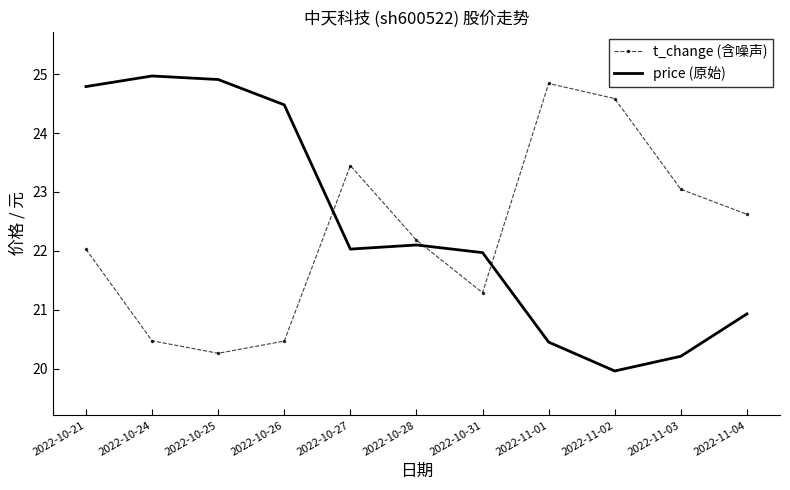

What is the sum of all t_change (含噪声) values?

245.2